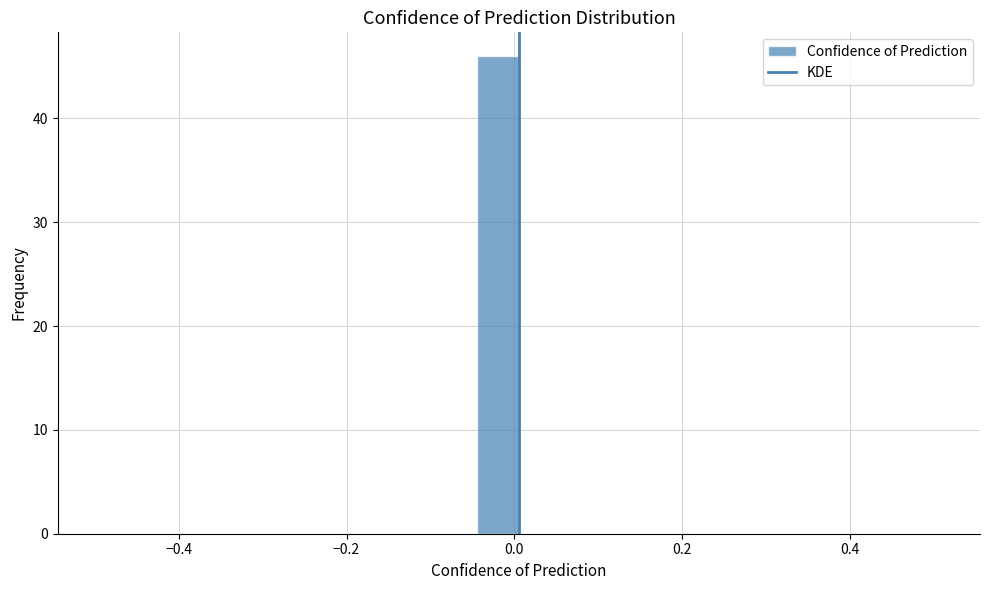

Read against the x-axis, roughly where is the centre of the tallest bar?

-0.02